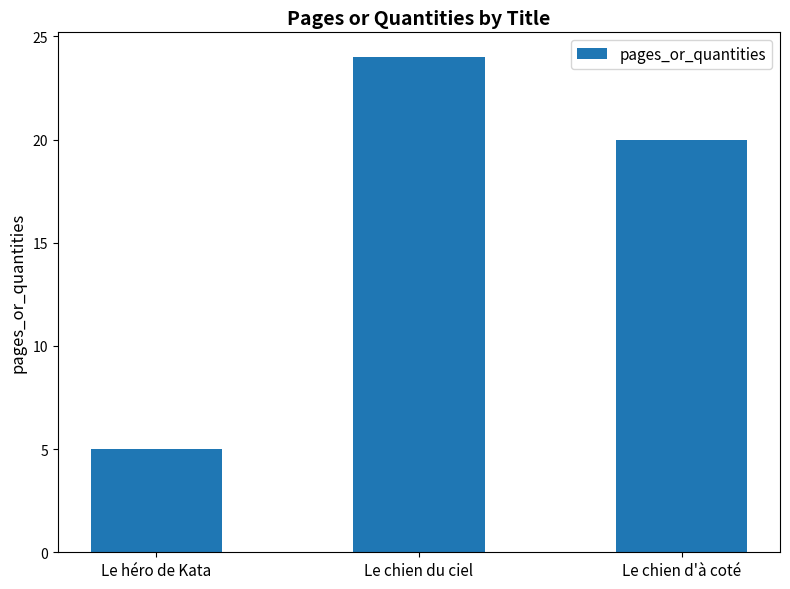

Are the bars grouped side by side (vs. stacked)?

No